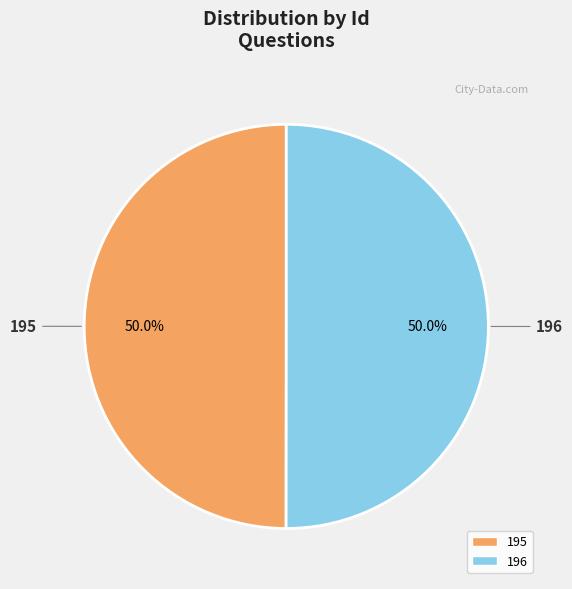

What is the ratio of the value at 196 to the value at 195?

1.0